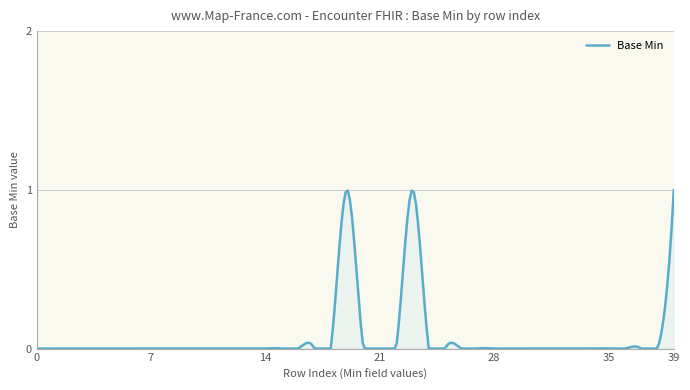

What is the maximum value shown in the chart?

1.0